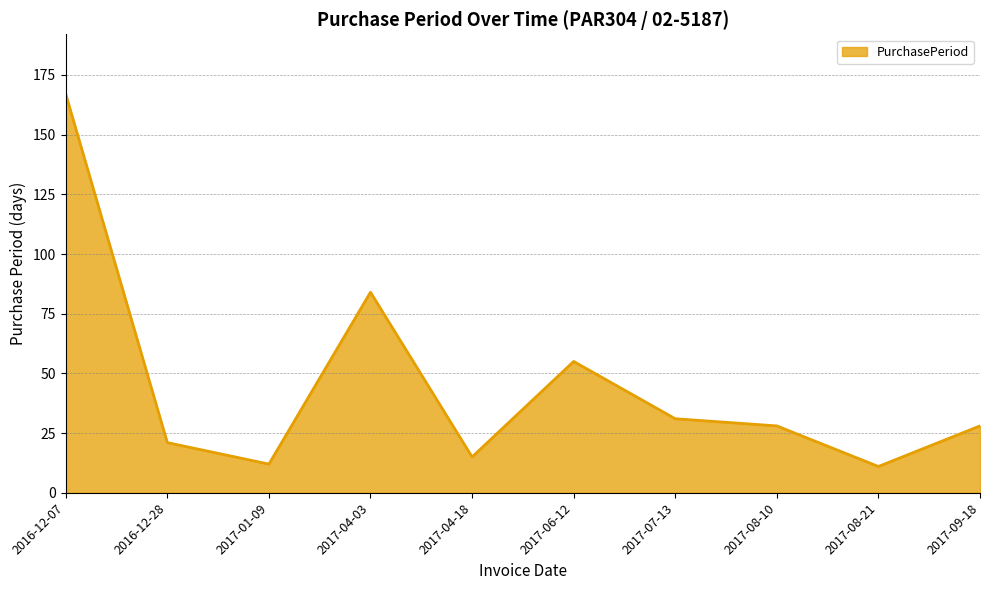

What position from the right is 2017-04-18?

6